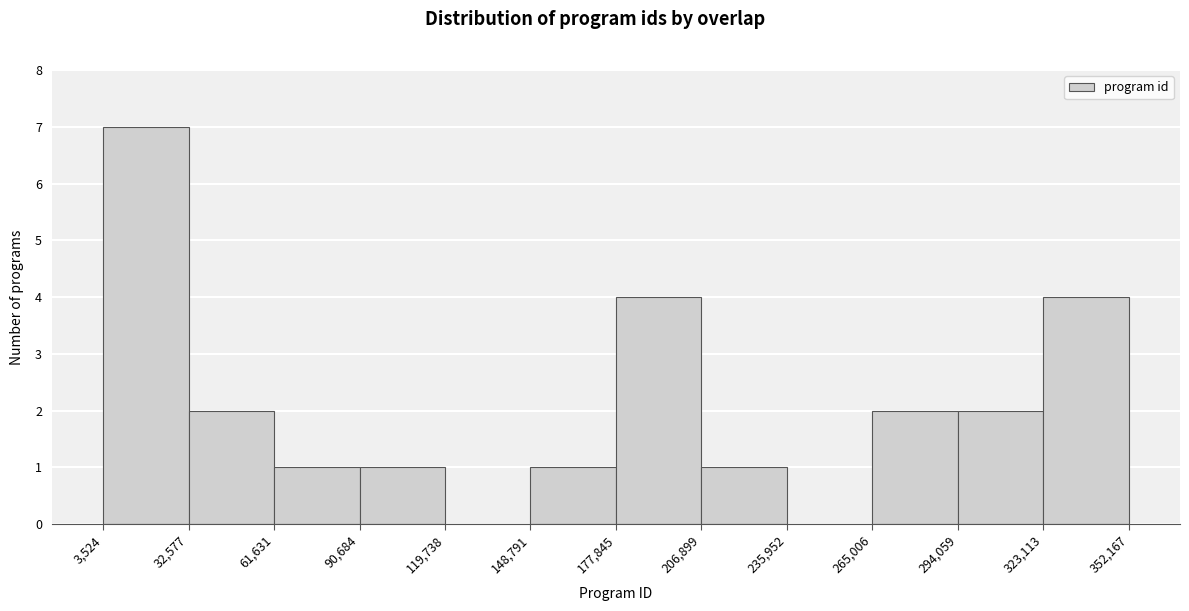

Reading left to right, transcribe this chart: for each bar, give the range it covers on the x-axis and its height. The values are not printed on the chart, so give them approximately, as read against the axis.

3,524 to 32,577: 7
32,577 to 61,631: 2
61,631 to 90,684: 1
90,684 to 119,738: 1
119,738 to 148,791: 0
148,791 to 177,845: 1
177,845 to 206,899: 4
206,899 to 235,952: 1
235,952 to 265,006: 0
265,006 to 294,059: 2
294,059 to 323,113: 2
323,113 to 352,167: 4